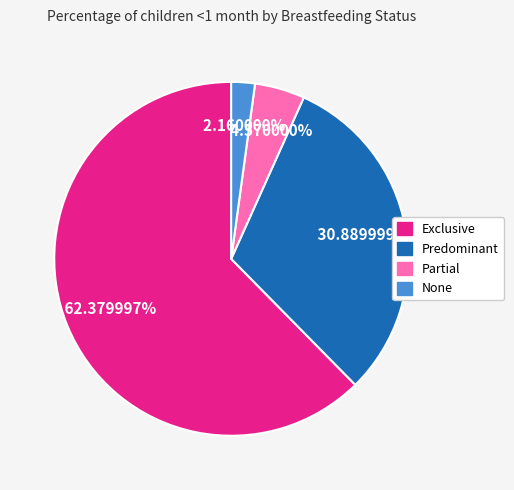

How much of the chart is everything except Partial?

95.4%